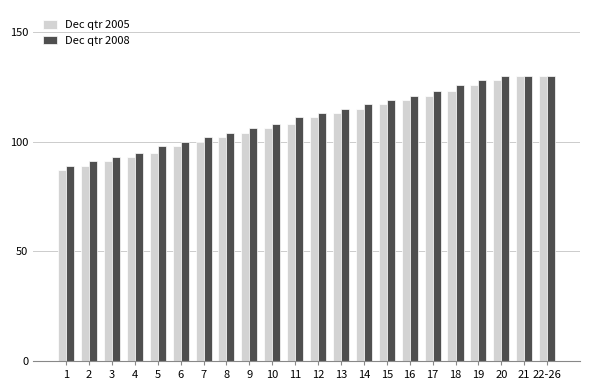

What is the smallest value displayed?

87